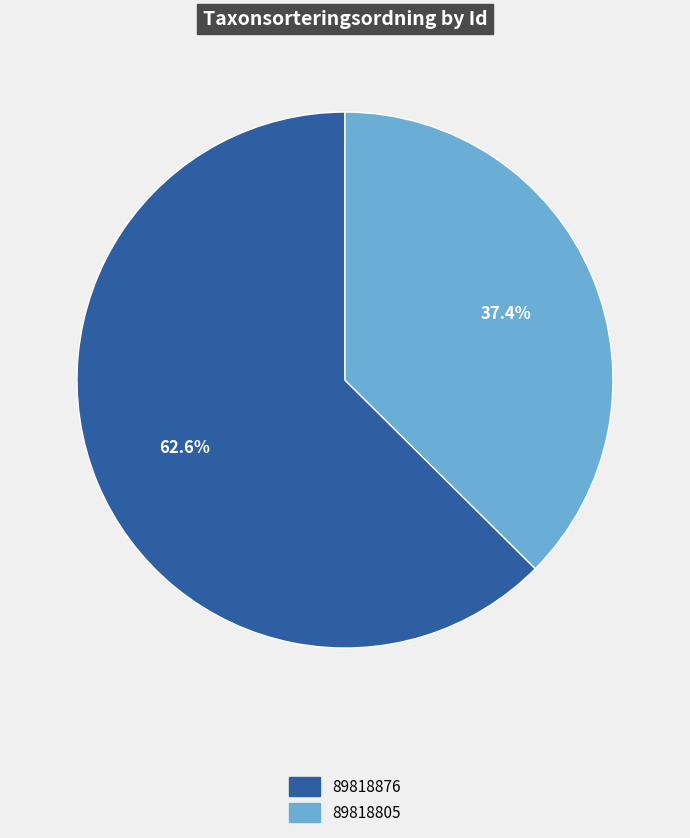

Combined, what portion of the pie is 89818876 and 89818805?

100.0%